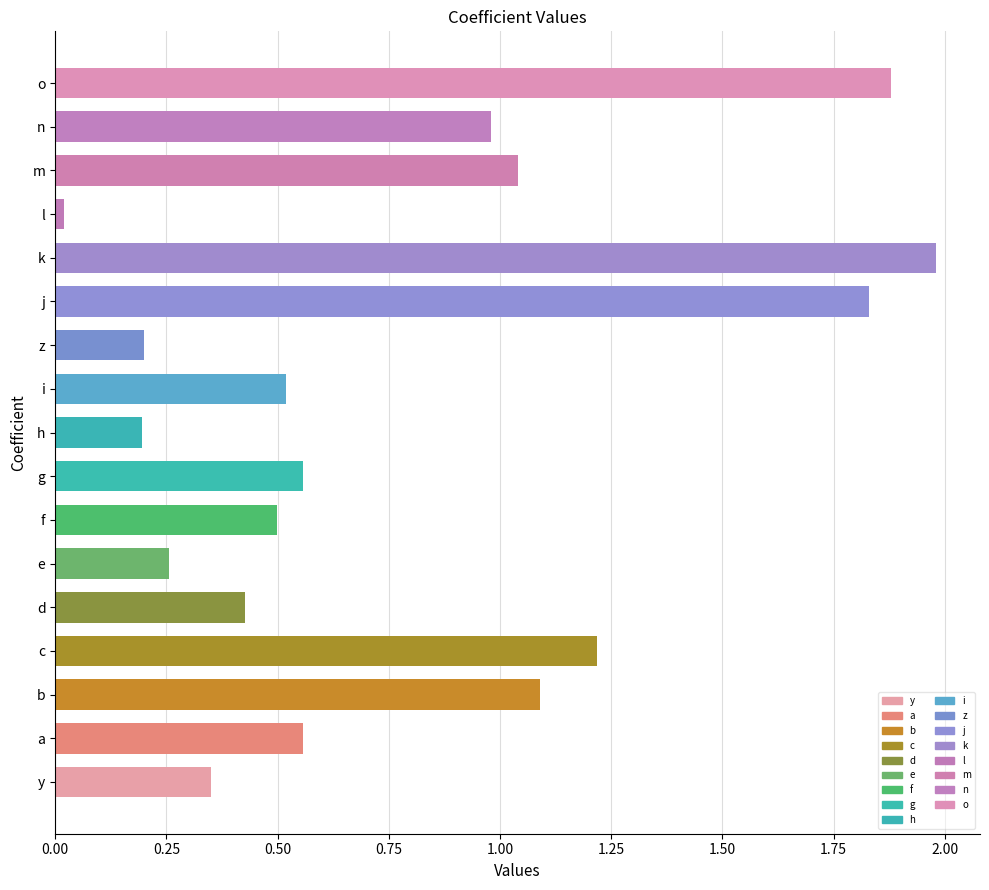

True or false: the data shows 2.0 at k.

True